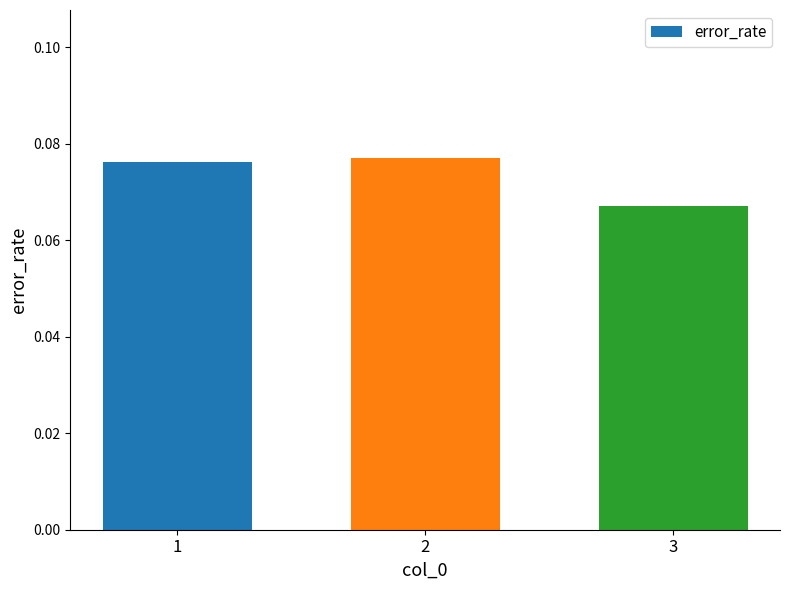

What is the sum of the values at 1 and 2?

0.2